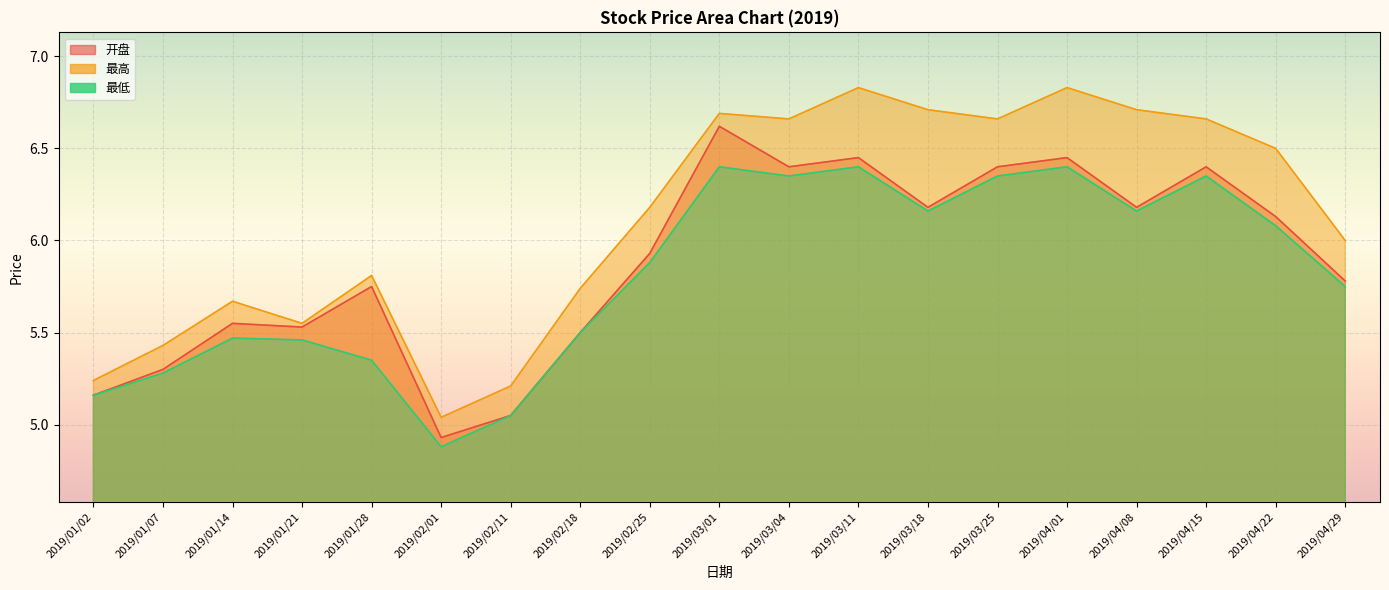

What are all the series names shown in the legend?

开盘, 最高, 最低